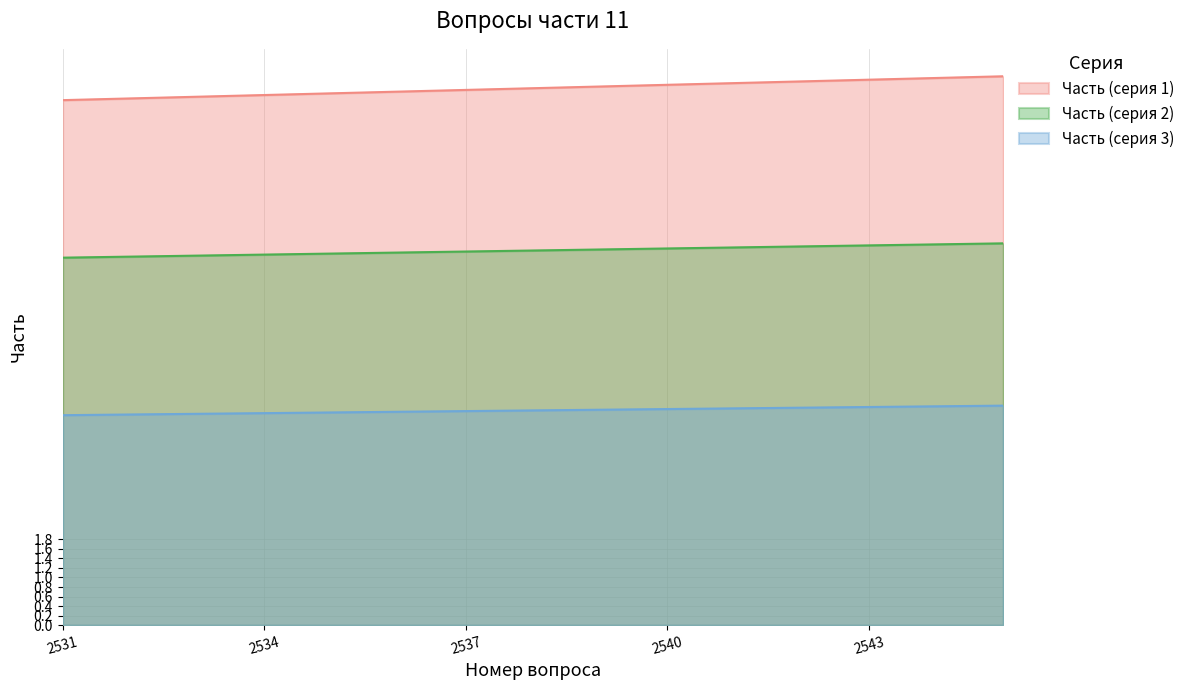

Where is the data nearest to the value 11?

2531